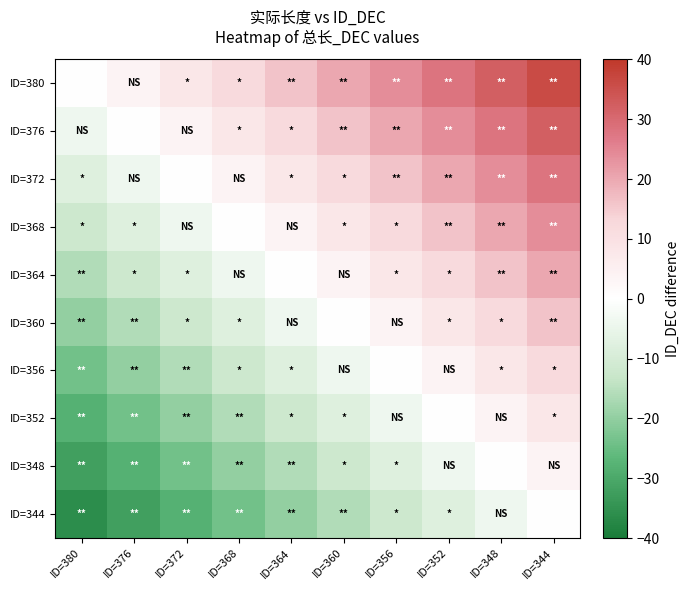

Which has a higher value, ID=344 or ID=356?

ID=344